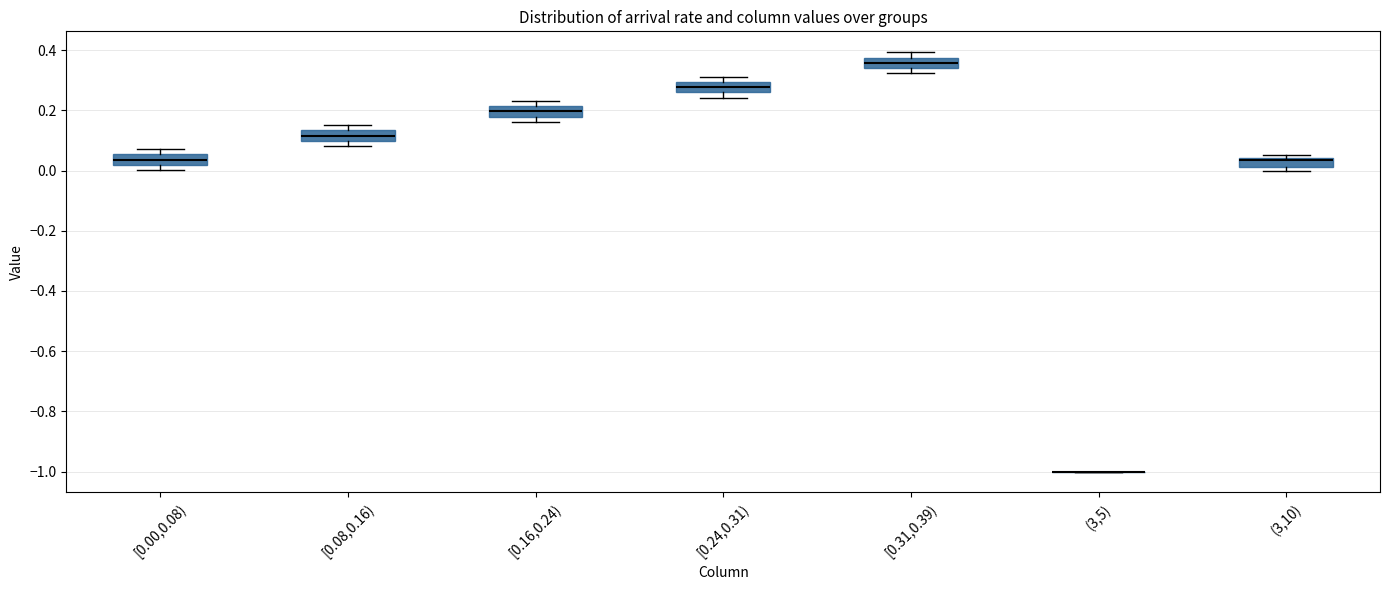

Where is the upper edge of the box for [0.16,0.24) on the y-axis? The values are not printed on the chart, so give them approximately, as read against the axis.

0.22